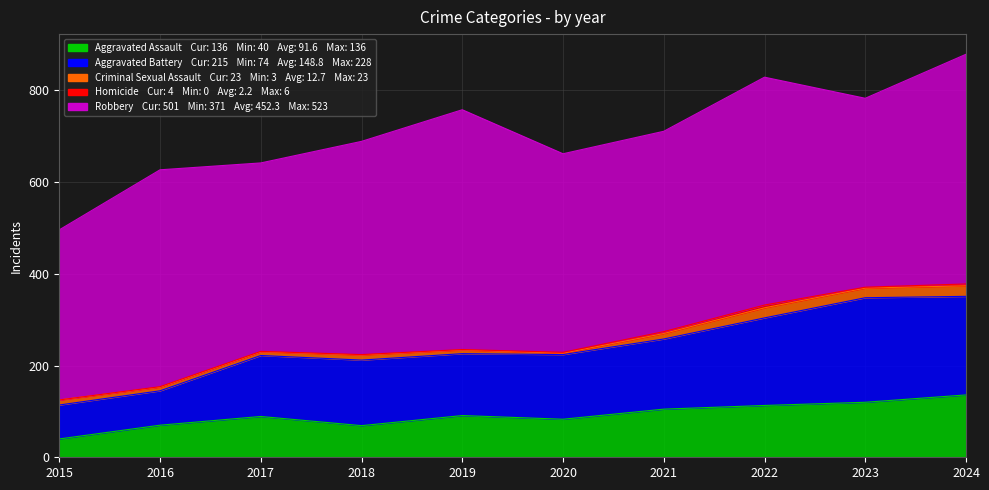

True or false: Robbery and Aggravated Assault intersect in this chart.

False